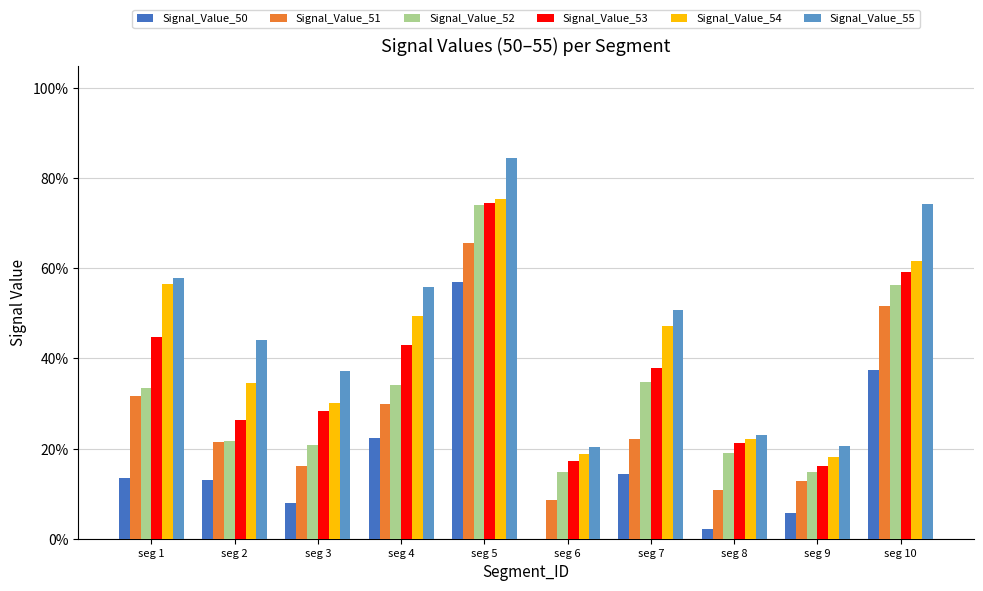

Are the bars grouped side by side (vs. stacked)?

Yes